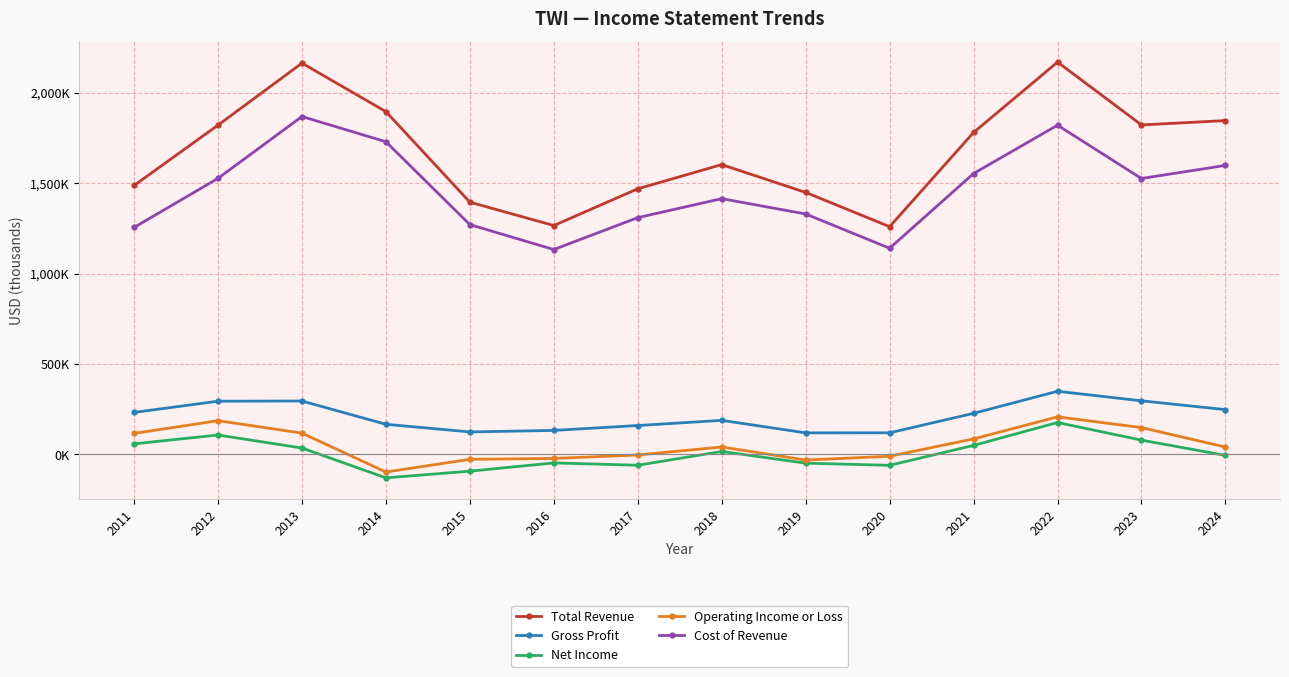

What is the sum of the Total Revenue values at 2018 and 2016?

2867900